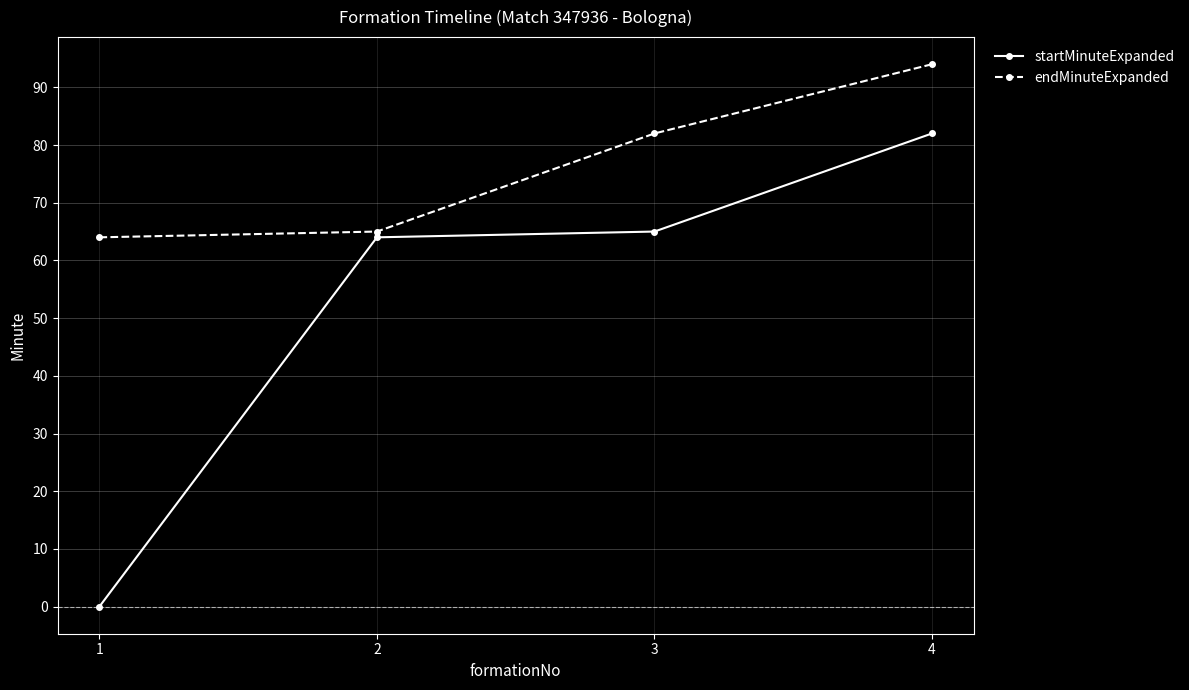

True or false: startMinuteExpanded and endMinuteExpanded intersect in this chart.

False